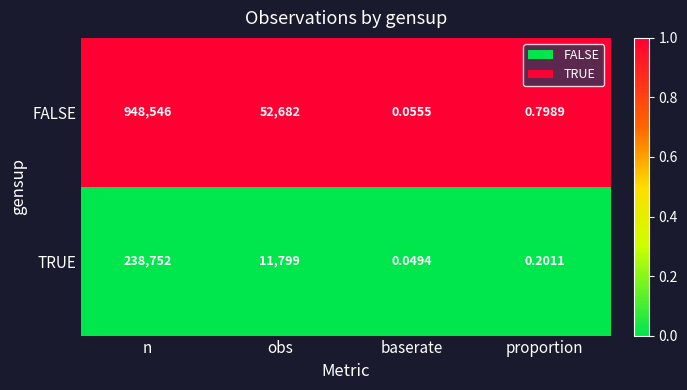

Where does the TRUE series first go above 11799?

n